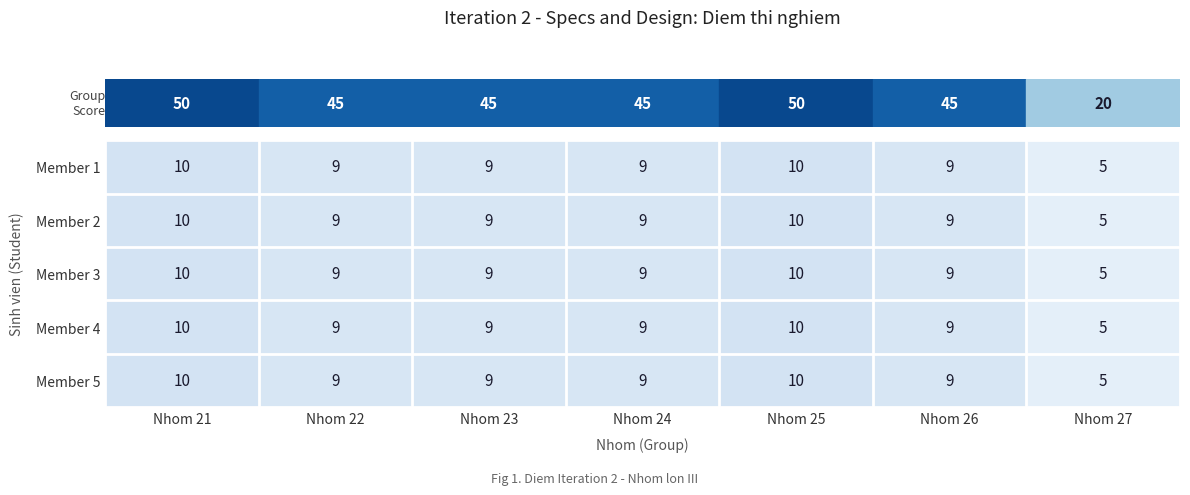

What is the sum of all Member 2 values?

61